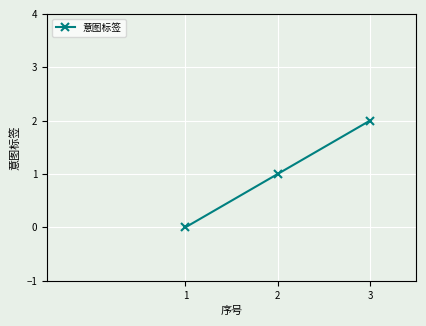

At which label is the value closest to 1?

2